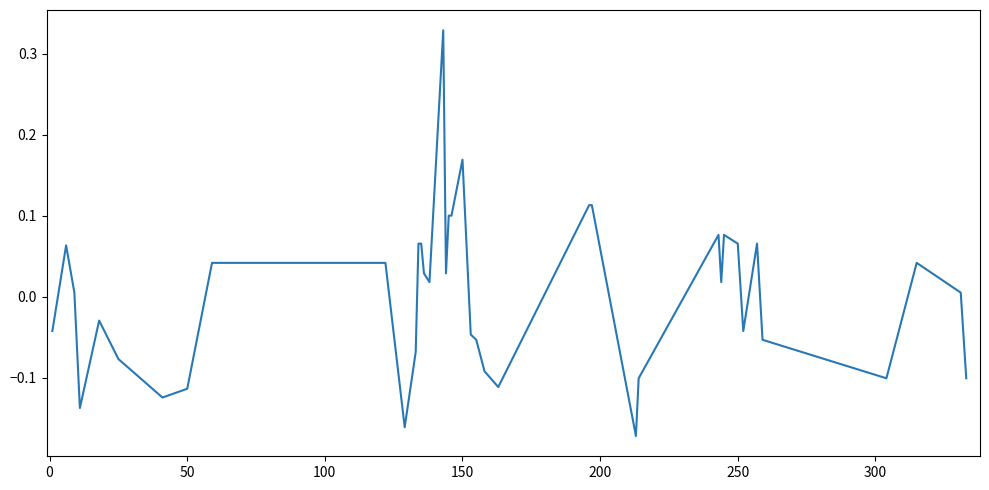

How many interior local peaks (higher than both neighbors) does the data have?

8